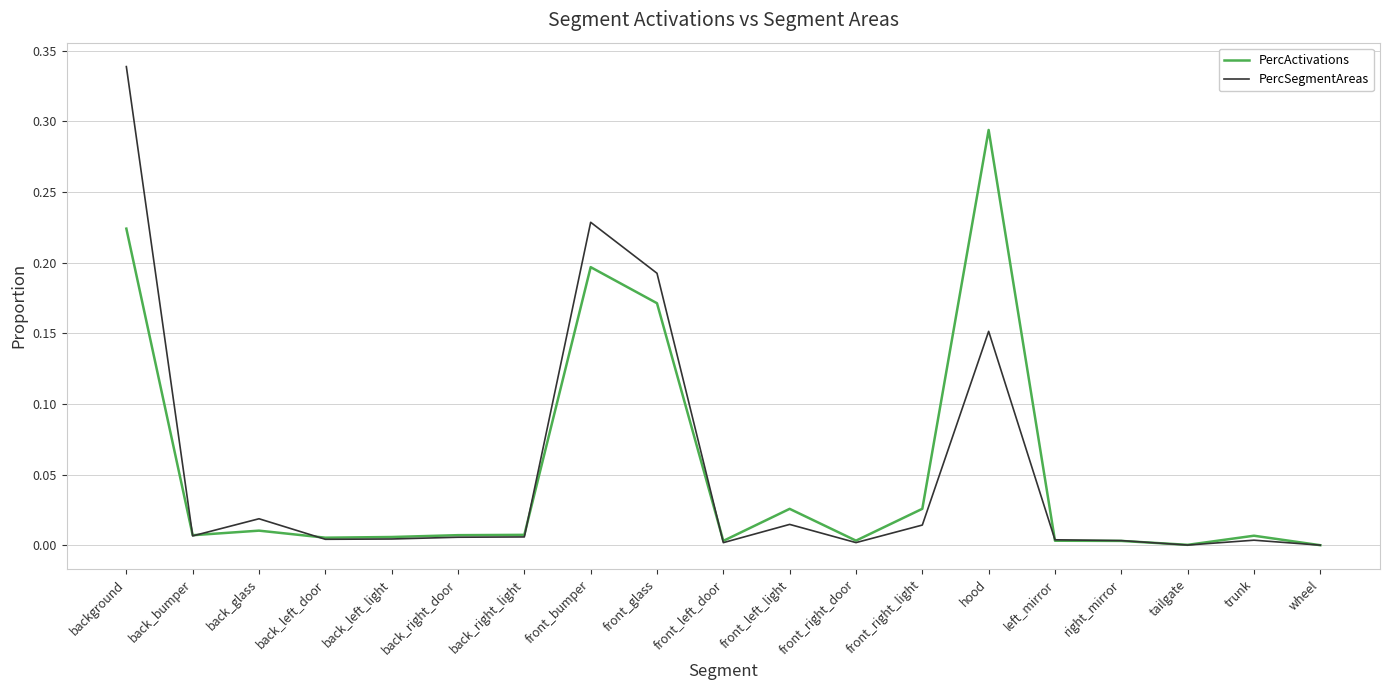

Which series has the widest spread of values?

PercSegmentAreas